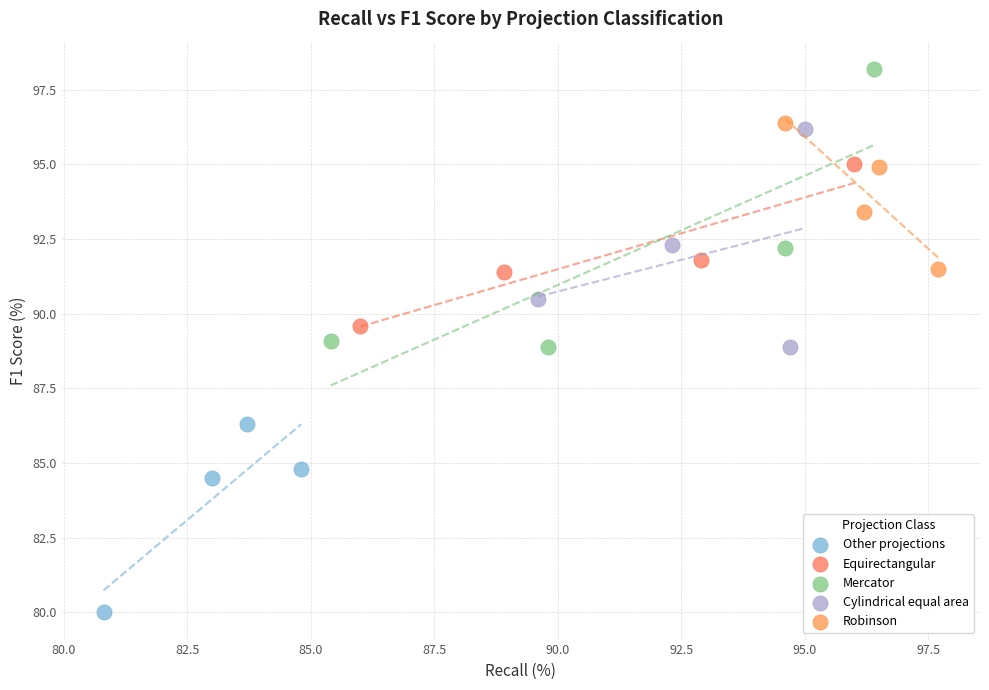

Which series contains the lowest Y value?

Other projections